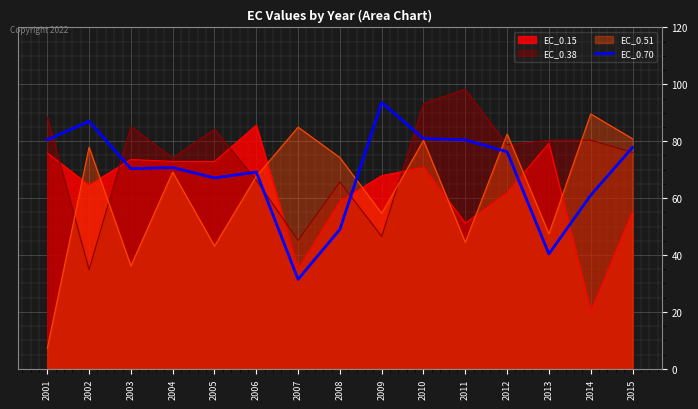

At which category does the data reach its first local valley?

2003